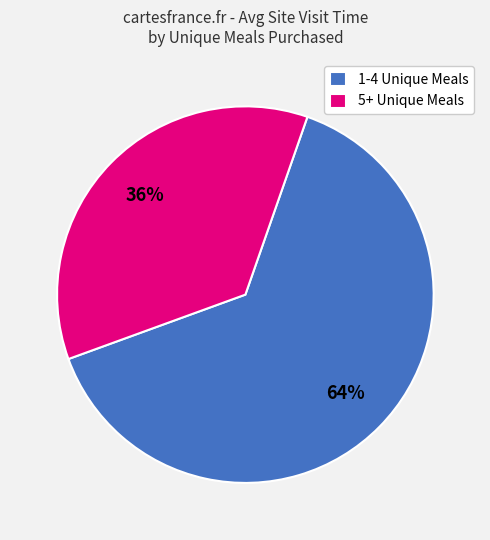

What is the ratio of the value at 5+ Unique Meals to the value at 1-4 Unique Meals?

0.6